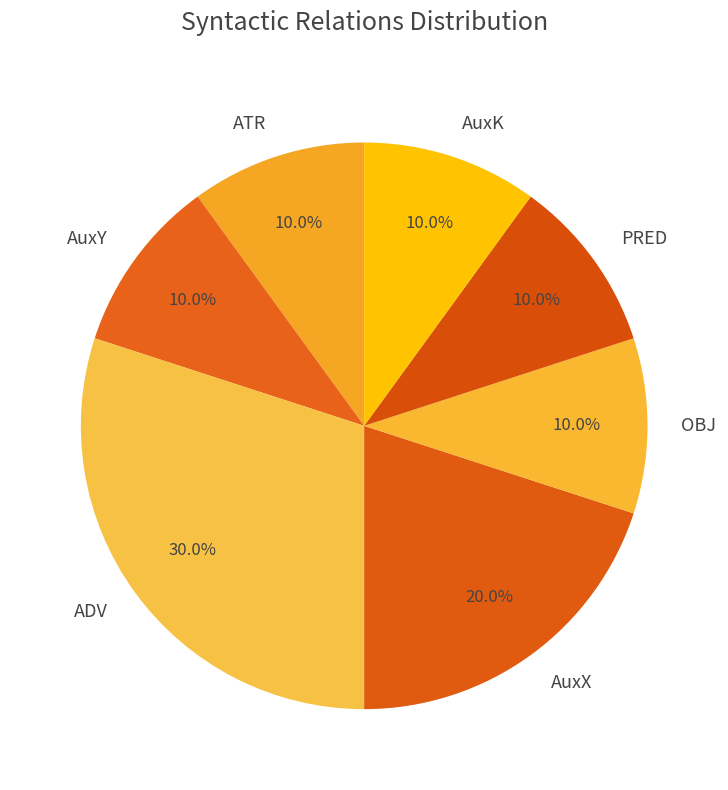

Approximately how many times larger is the value at PRED compared to ADV?

0.3